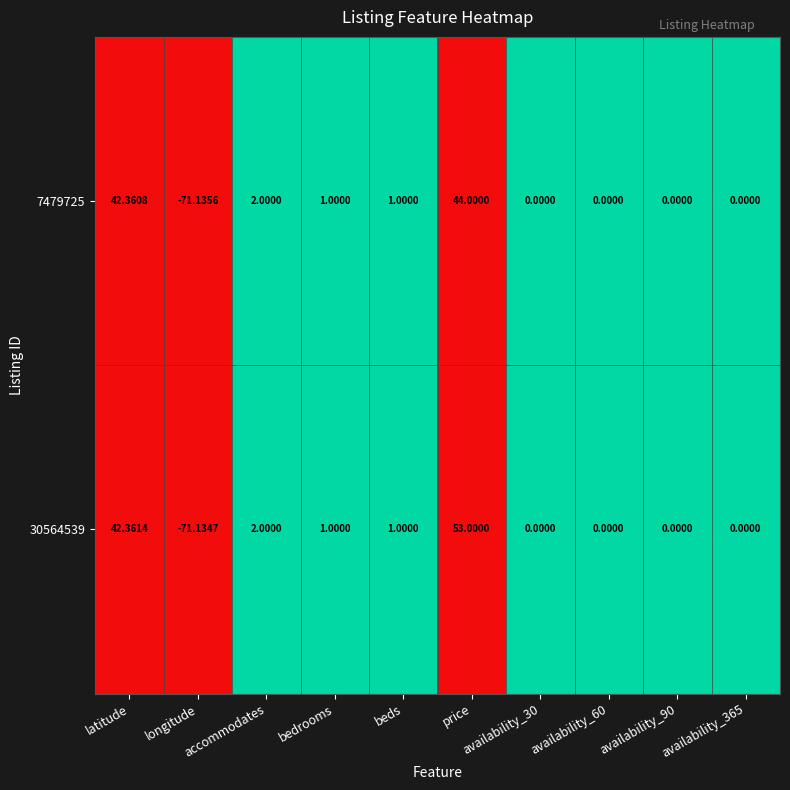

At which label does 7479725 first exceed 1?

latitude